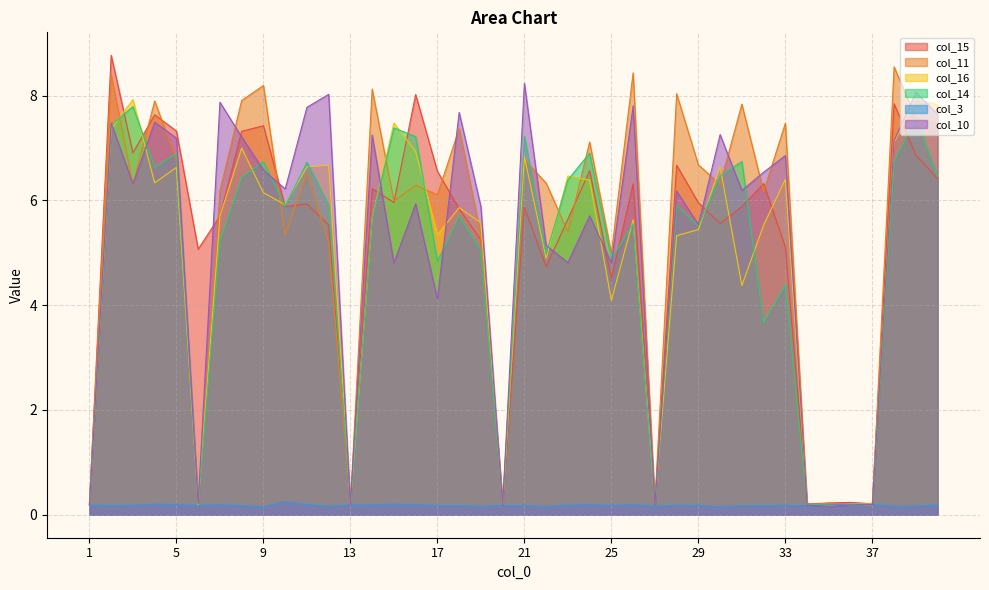

In col_14, how many points are higher than both neighbors (excluding endpoints)?

13